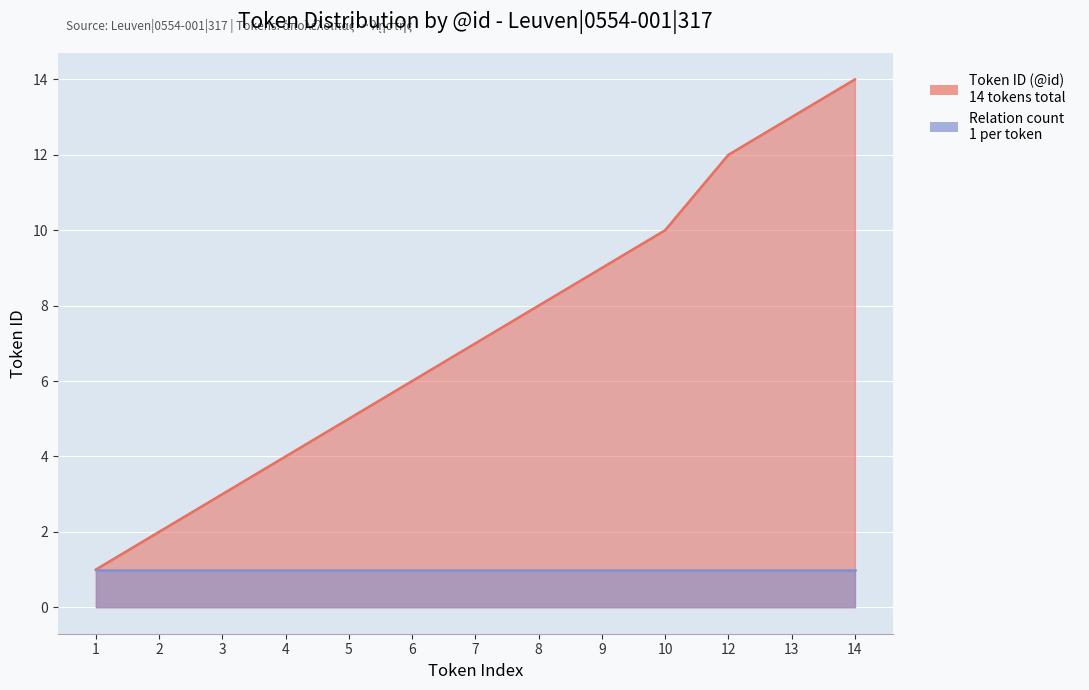

True or false: the data has more than 1 interior local peaks.

False